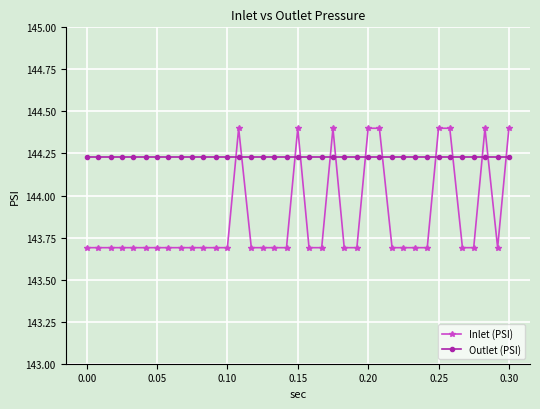

How many data points does each series have?

37